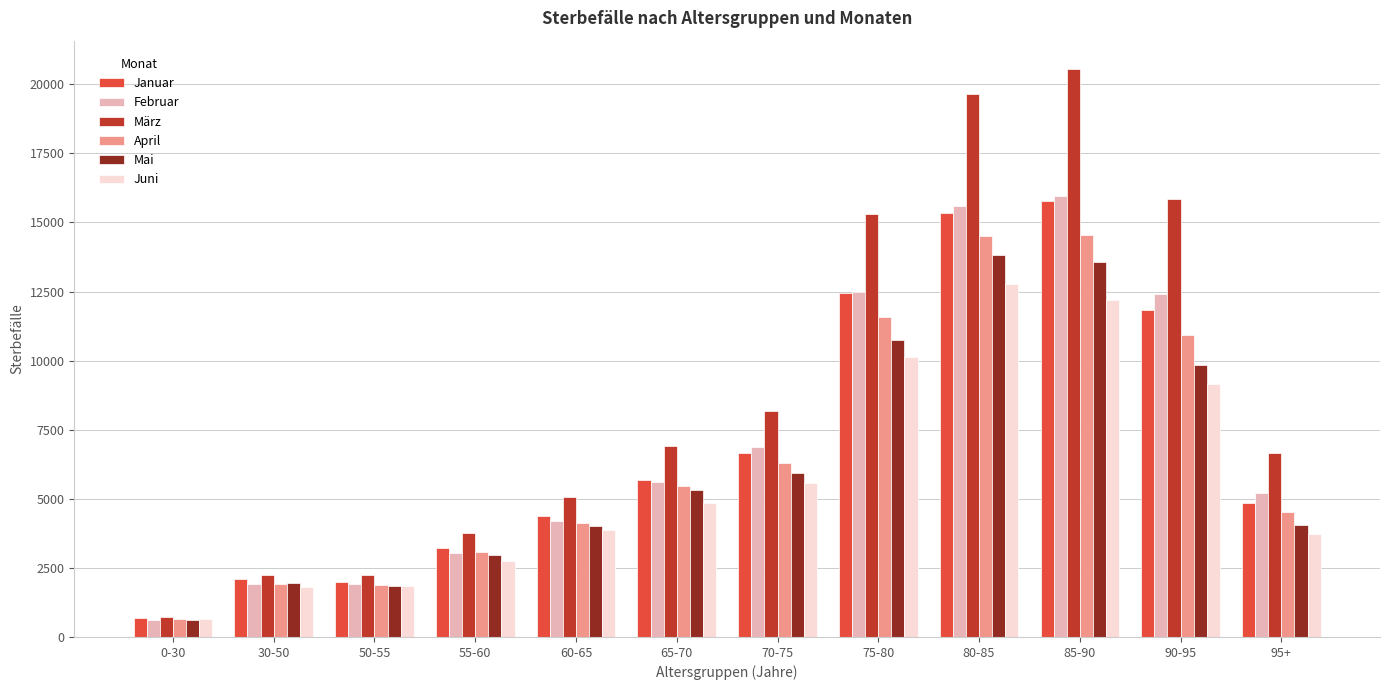

Between 0-30 and 50-55, which series saw the biggest shift?

März